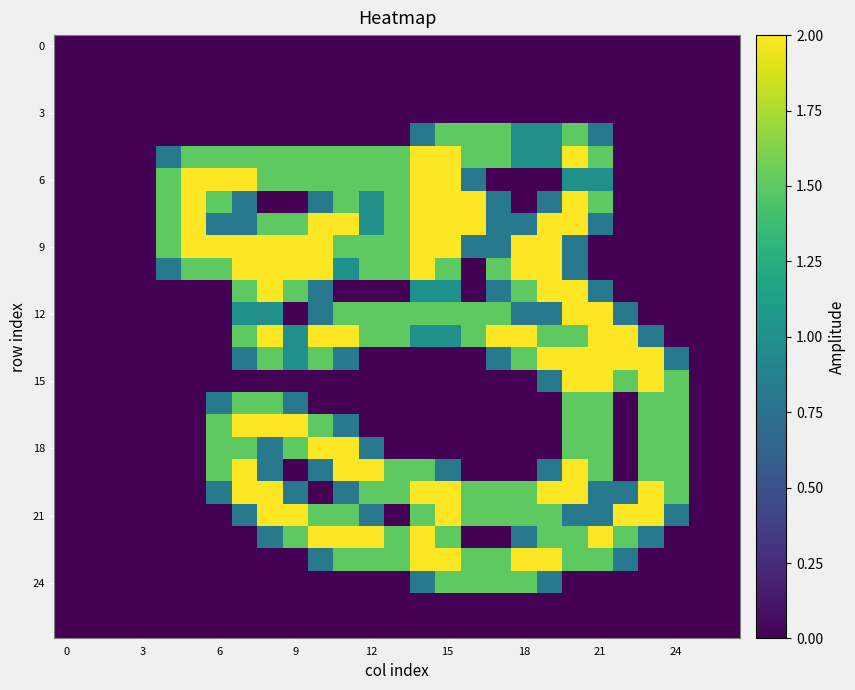

At how many categories does at least one series exceed 1?

21